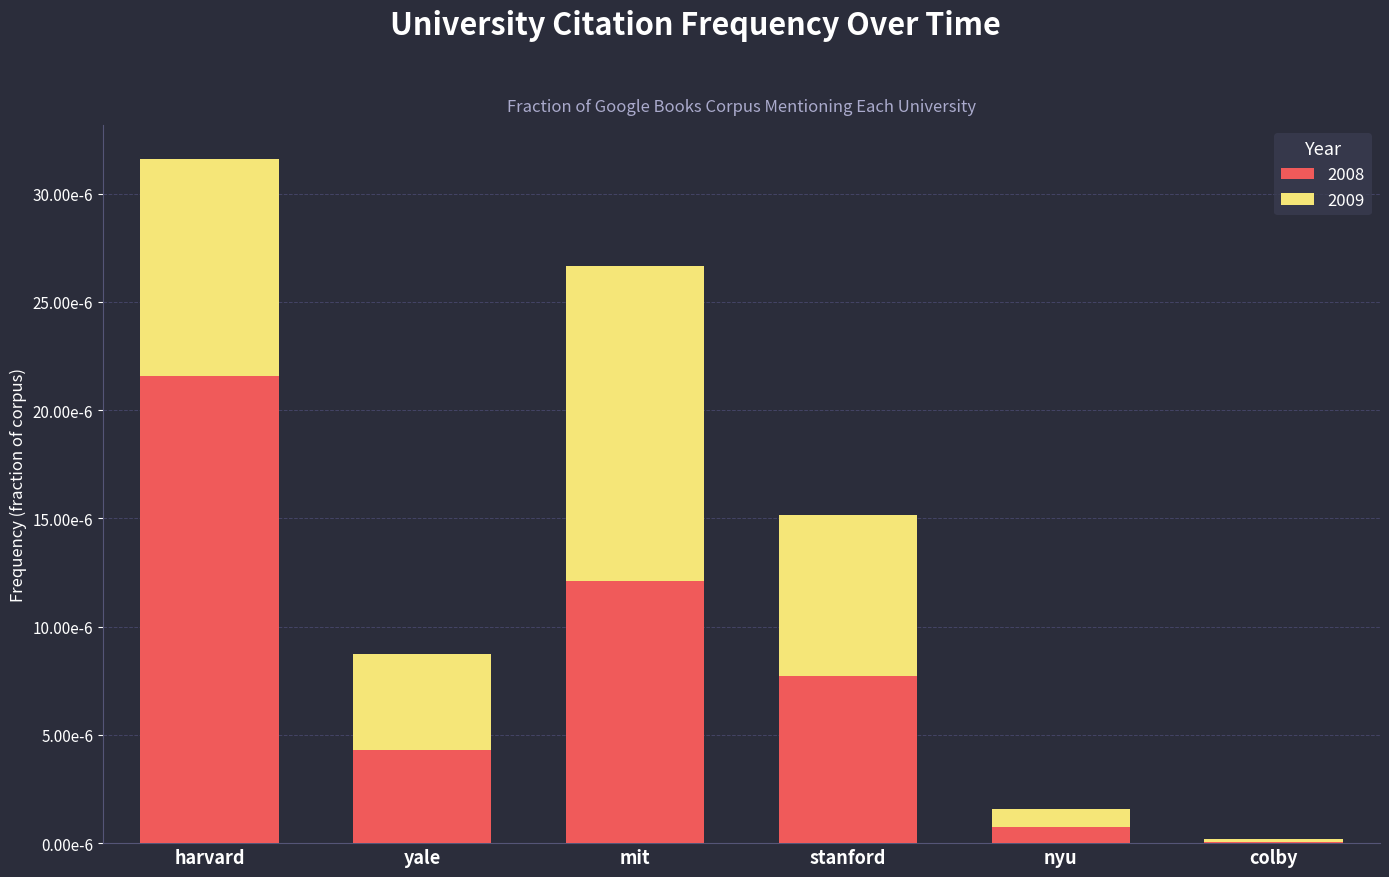

What are all the series names shown in the legend?

2008, 2009